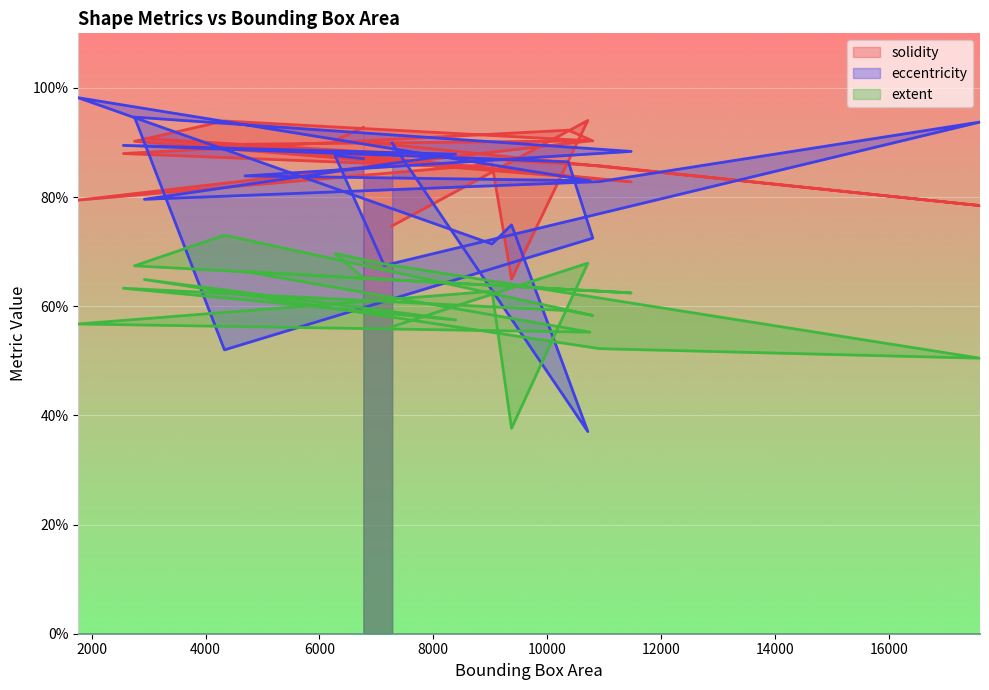

What is the maximum value shown in the chart?

1.0